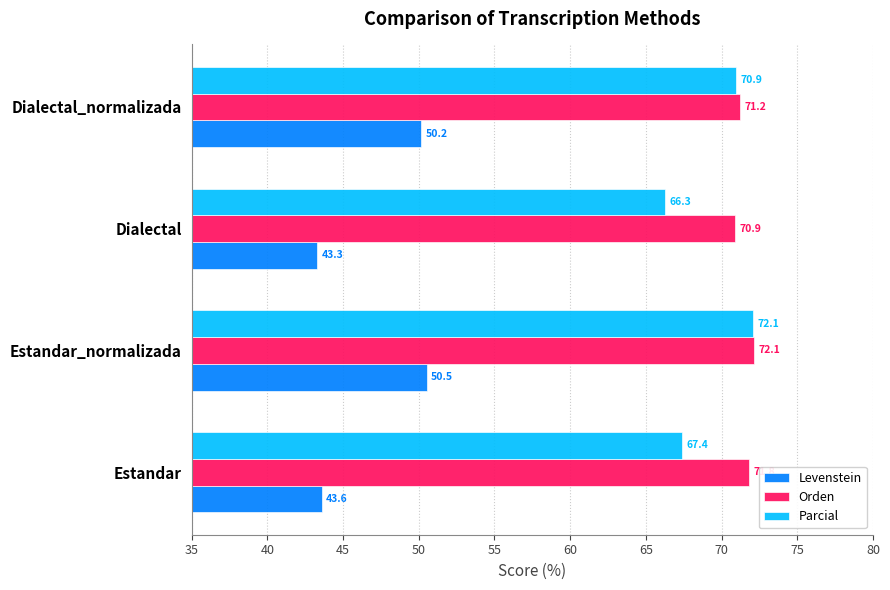

What is the difference between the highest and lowest values at Dialectal_normalizada?

21.0